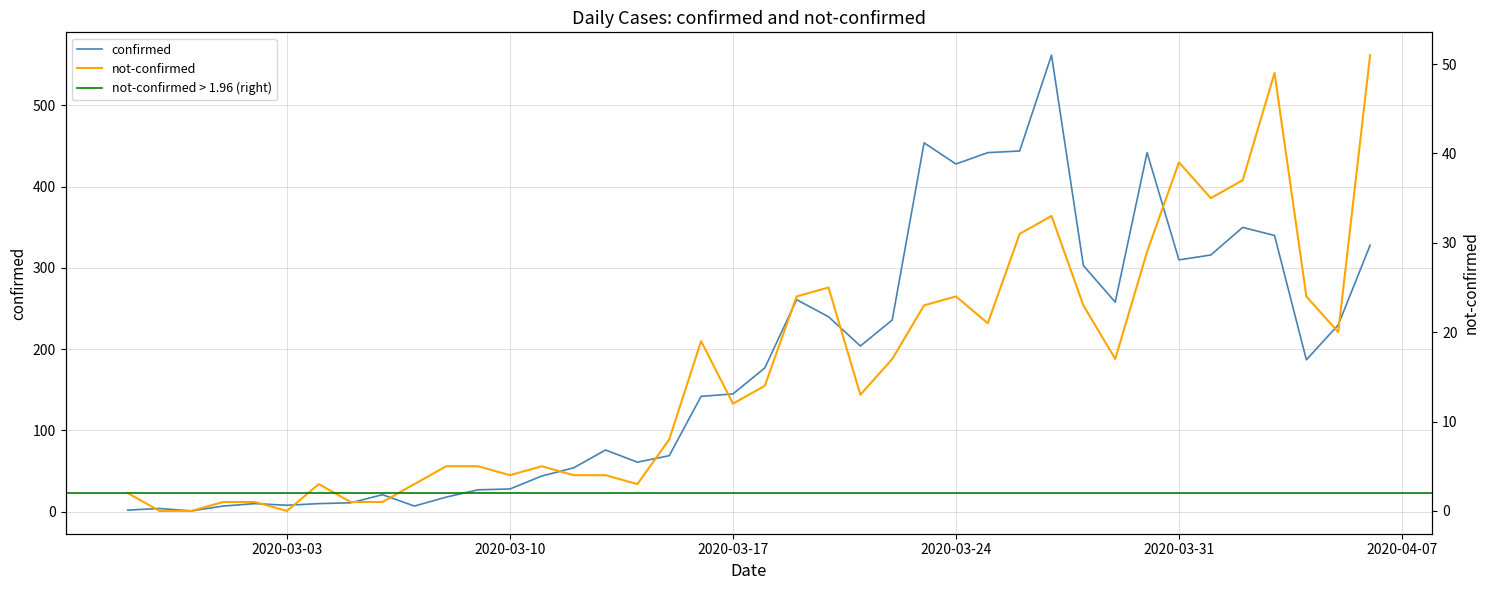

What is the value of the not-confirmed point at the 9th from the left?

1